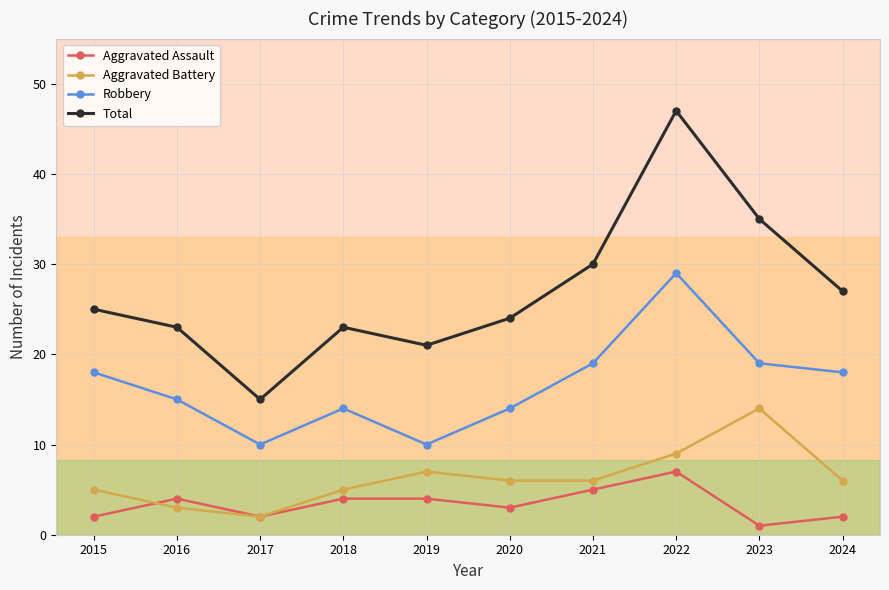

Which series has the largest range (max minus min)?

Total